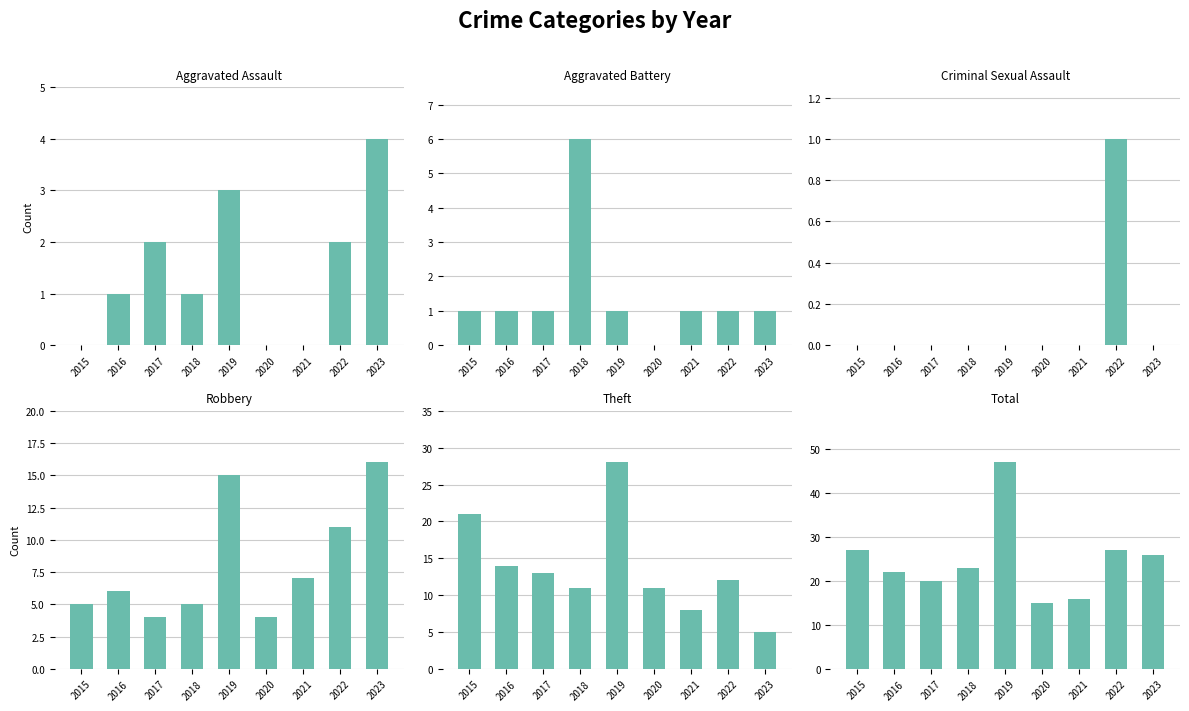

At which category is the sum across all series the highest?

2019